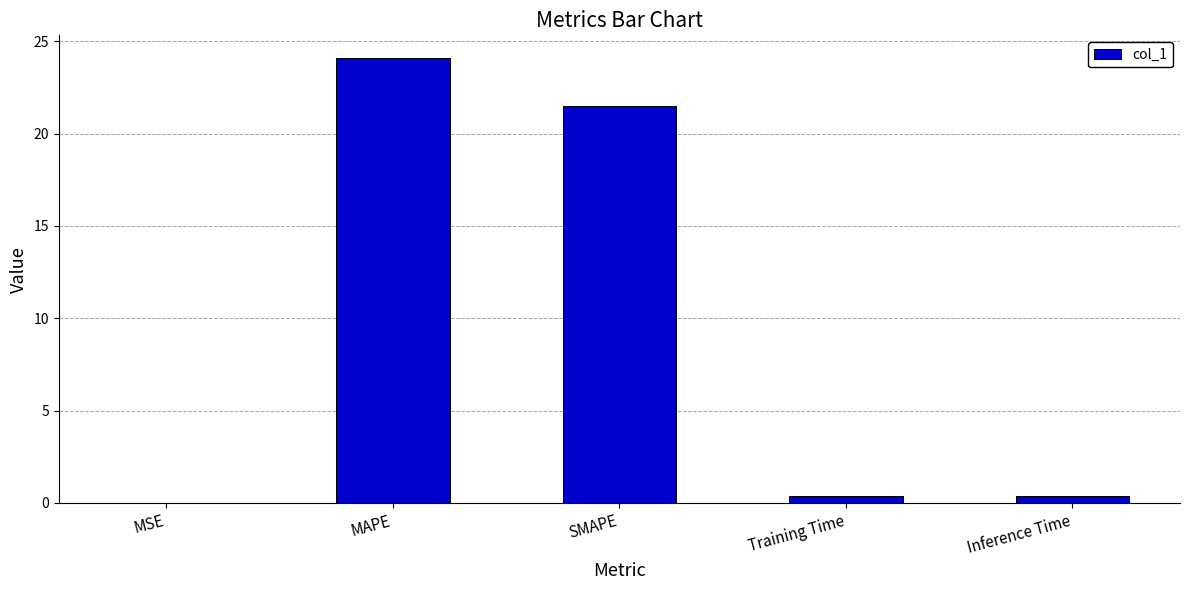

What is the change in value from MSE to MAPE?

+24.1